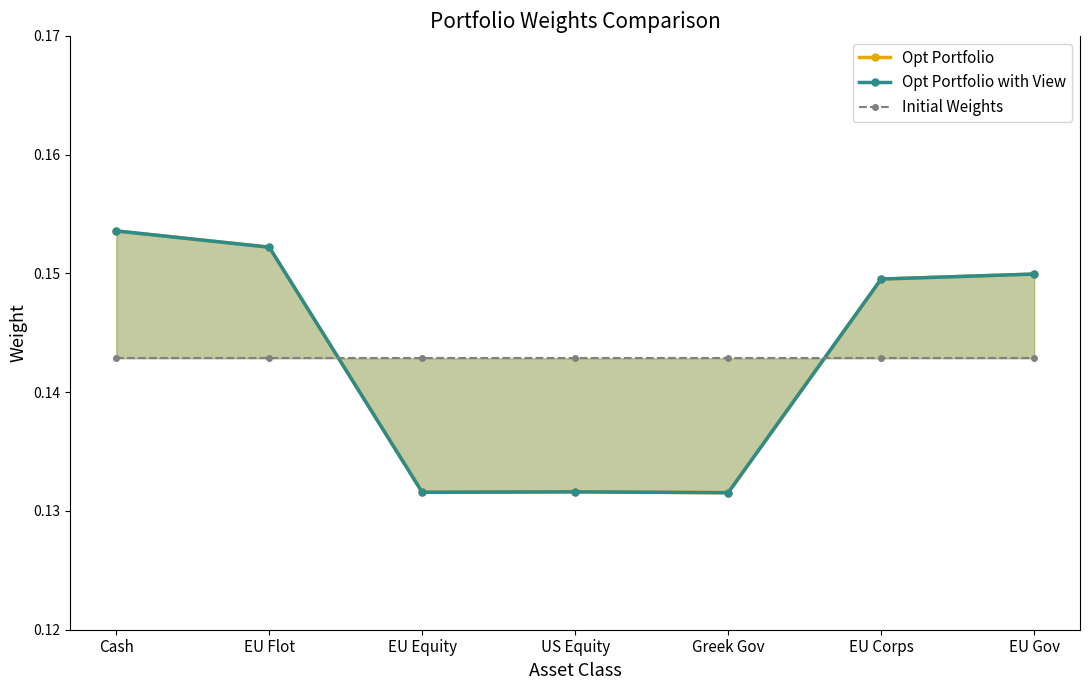

Is it true that Opt Portfolio with View equals 0.1 at EU Gov?

True